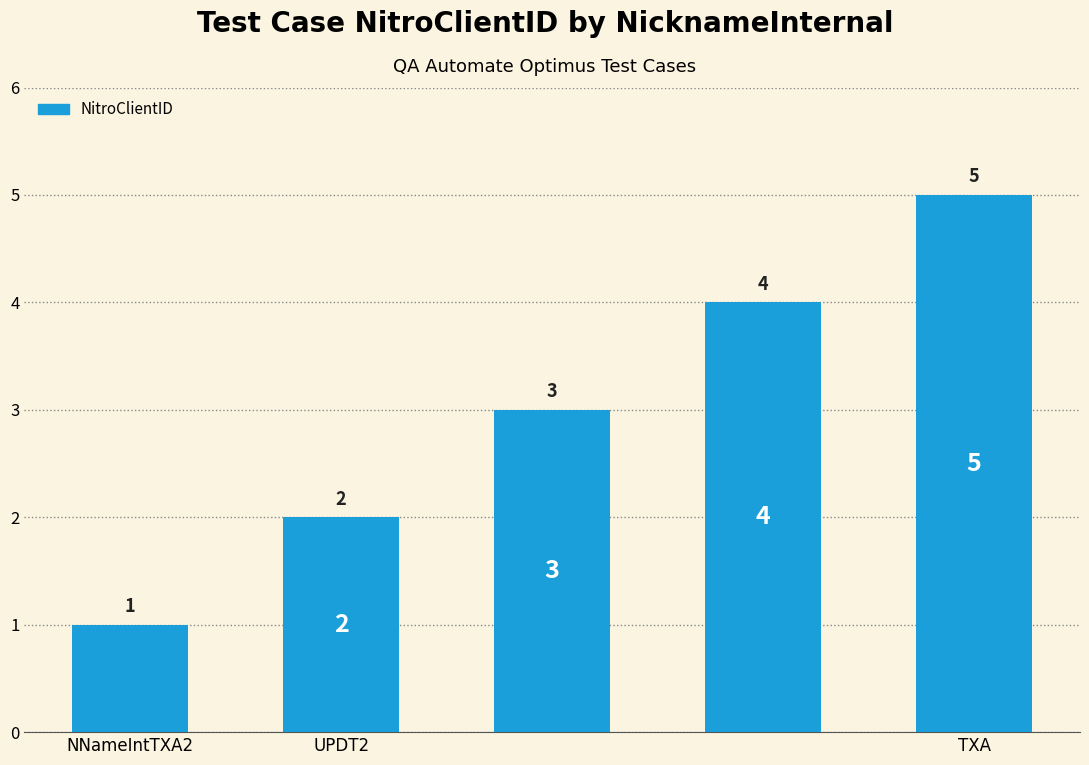

What is the value of the 1st bar from the left?

1